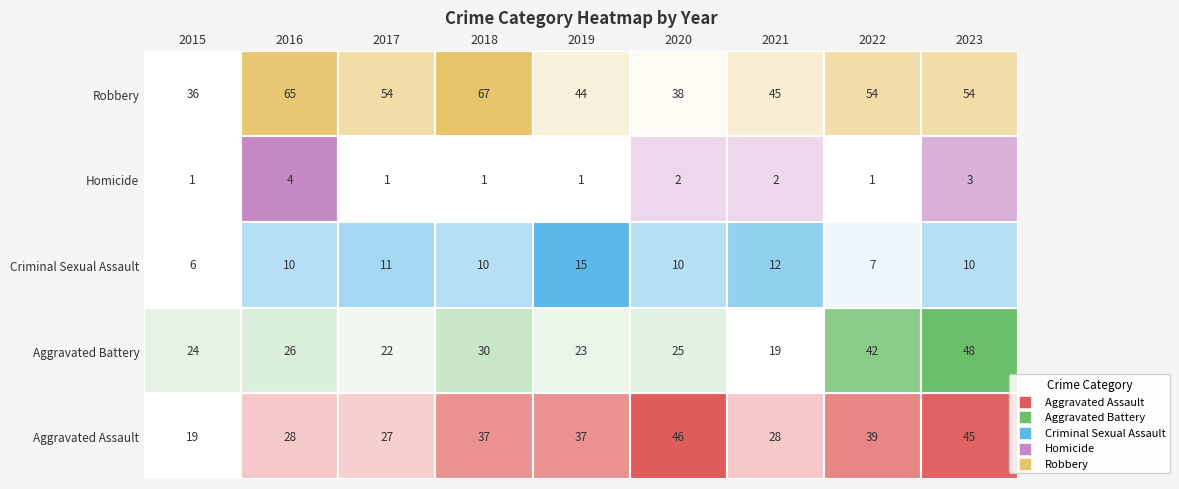

Reading left to right, what are all the values shown in this chart?

Aggravated Assault: 2015=19	2016=28	2017=27	2018=37	2019=37	2020=46	2021=28	2022=39	2023=45
Aggravated Battery: 2015=24	2016=26	2017=22	2018=30	2019=23	2020=25	2021=19	2022=42	2023=48
Criminal Sexual Assault: 2015=6	2016=10	2017=11	2018=10	2019=15	2020=10	2021=12	2022=7	2023=10
Homicide: 2015=1	2016=4	2017=1	2018=1	2019=1	2020=2	2021=2	2022=1	2023=3
Robbery: 2015=36	2016=65	2017=54	2018=67	2019=44	2020=38	2021=45	2022=54	2023=54